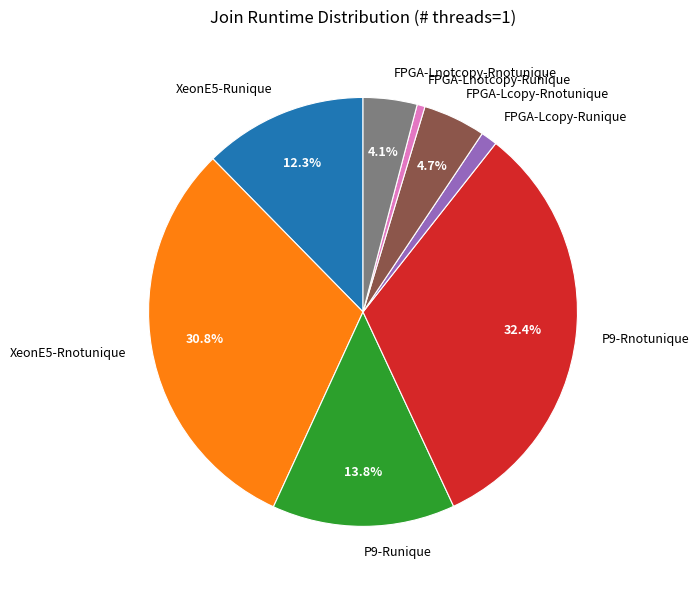

What percentage do FPGA-Lnotcopy-Rnotunique and XeonE5-Rnotunique together represent?

34.9%